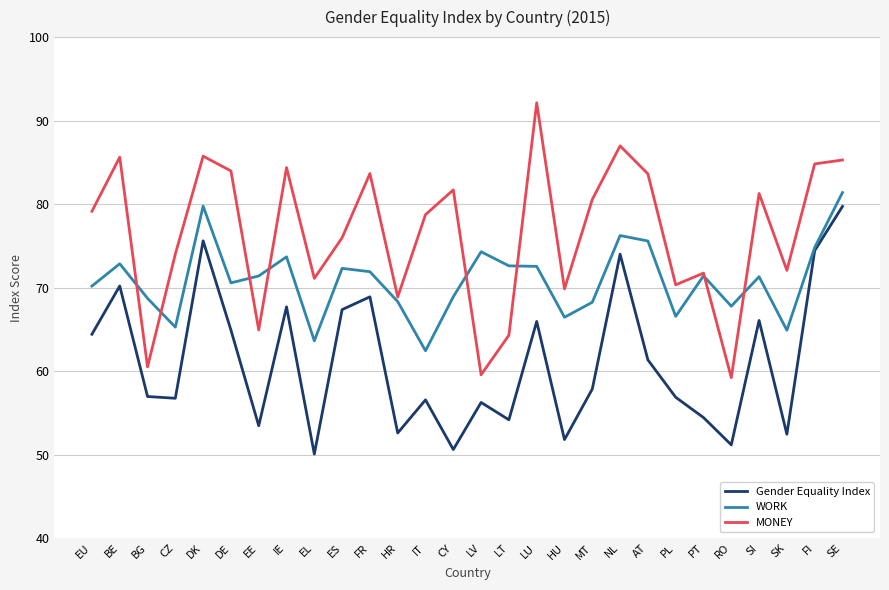

The Gender Equality Index series shows 23.0 at PL. True or false?

False